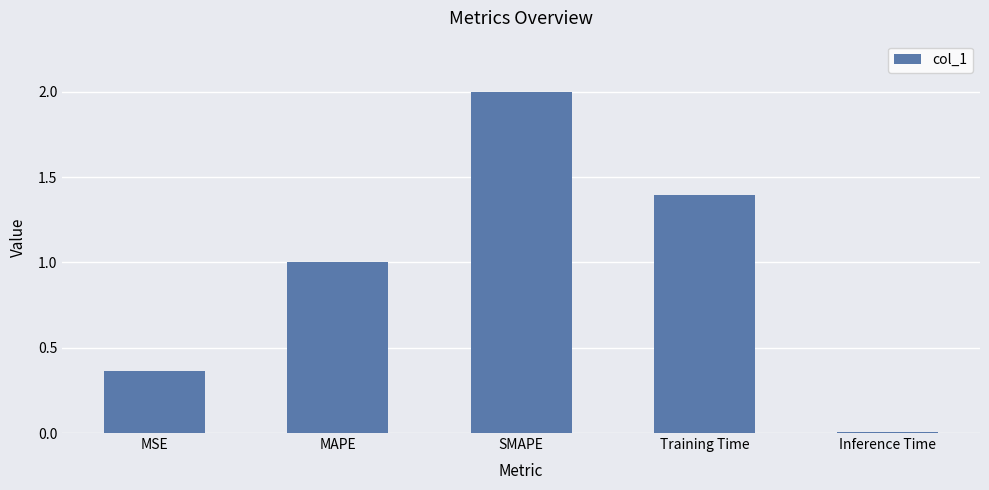

What is the change in value from MAPE to SMAPE?

+1.0